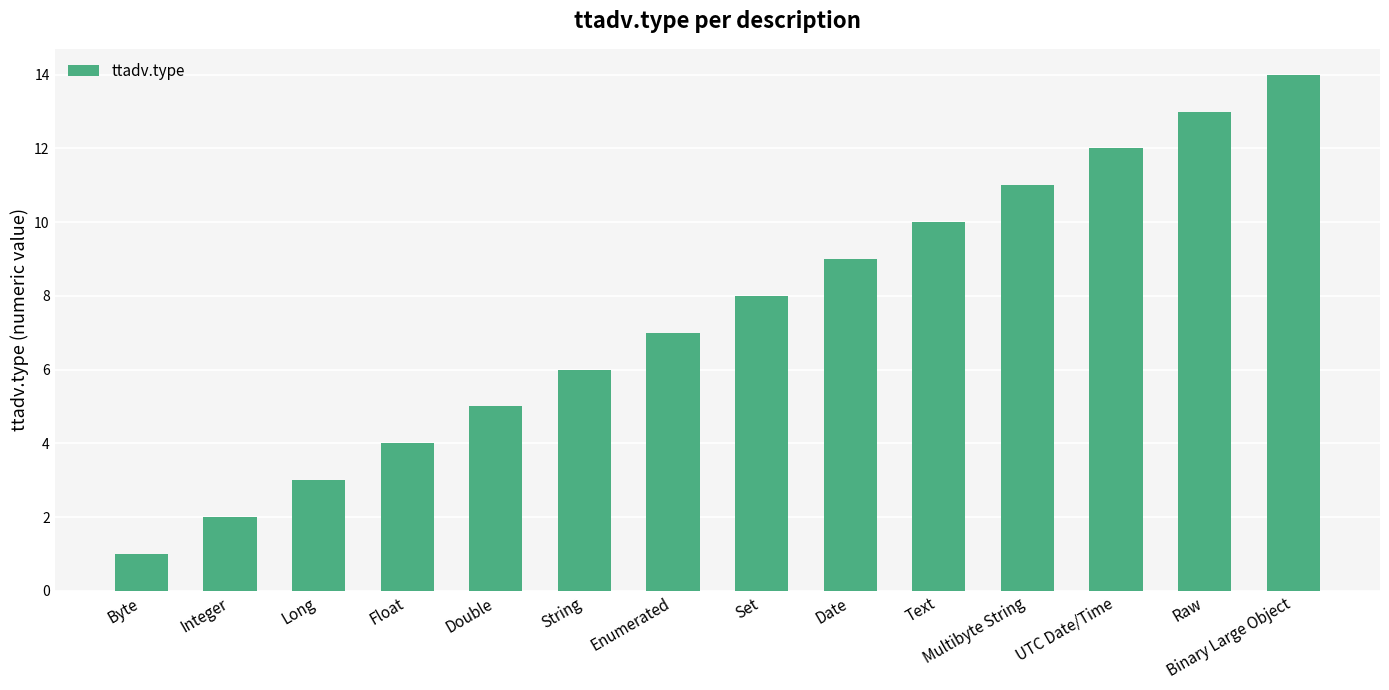

What is the change in value from Double to Text?

+5